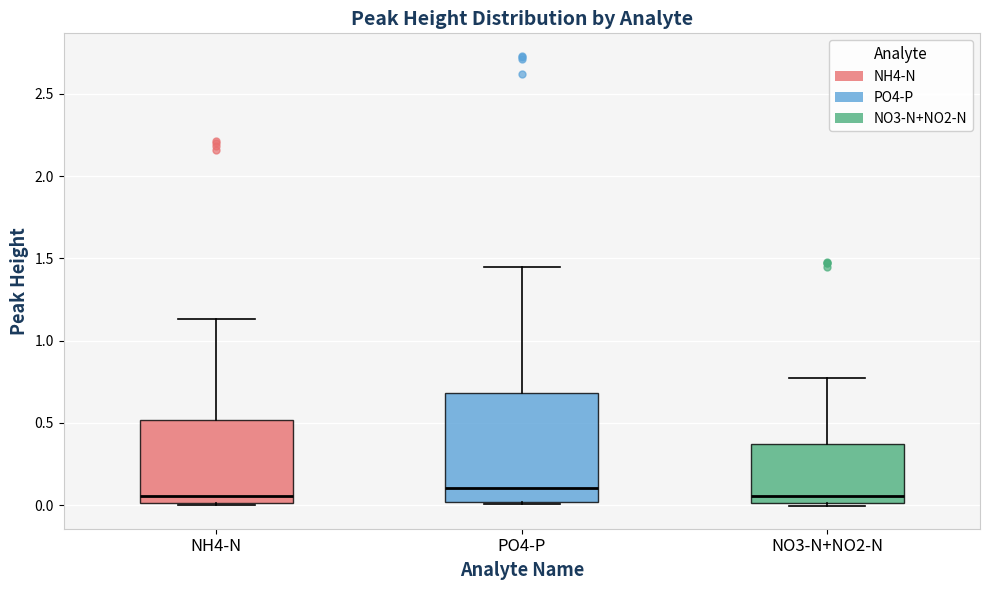

Where does the median line of the box for PO4-P sit on the y-axis? The values are not printed on the chart, so give them approximately, as read against the axis.

0.10